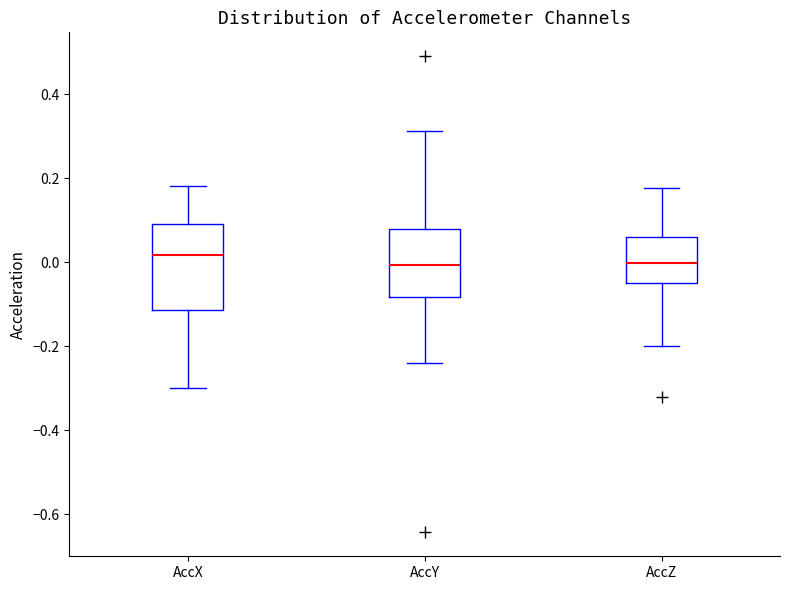

Reading left to right, transcribe this box plot: for each box, give where its median line is, the range the box spans, and where its two whiskers end, as read against the y-axis. The values are not printed on the chart, so give them approximately, as read against the axis.

AccX: median 0.02, box -0.12 to 0.10, whiskers -0.30 to 0.18
AccY: median 0.00, box -0.08 to 0.08, whiskers -0.24 to 0.32
AccZ: median 0.00, box -0.04 to 0.06, whiskers -0.20 to 0.18